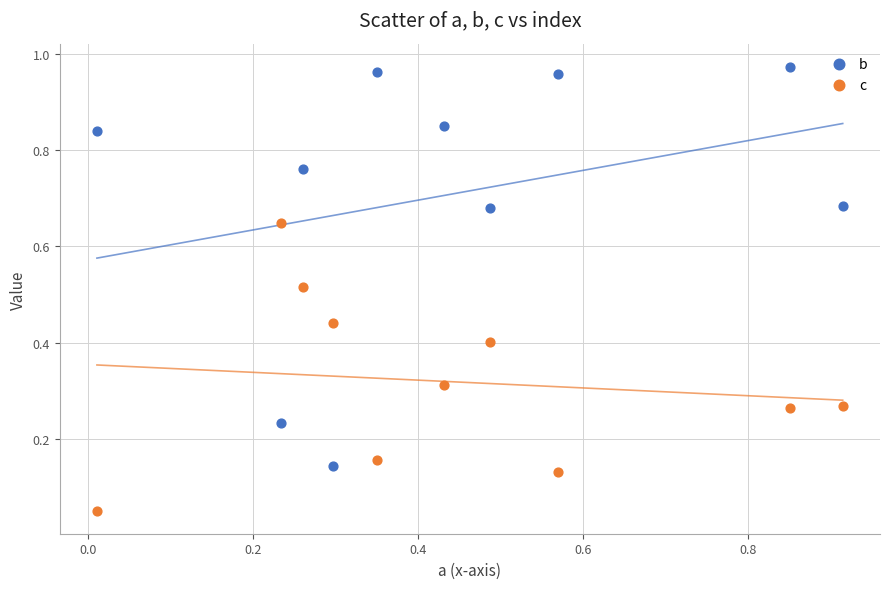

What are all the series names shown in the legend?

b, c